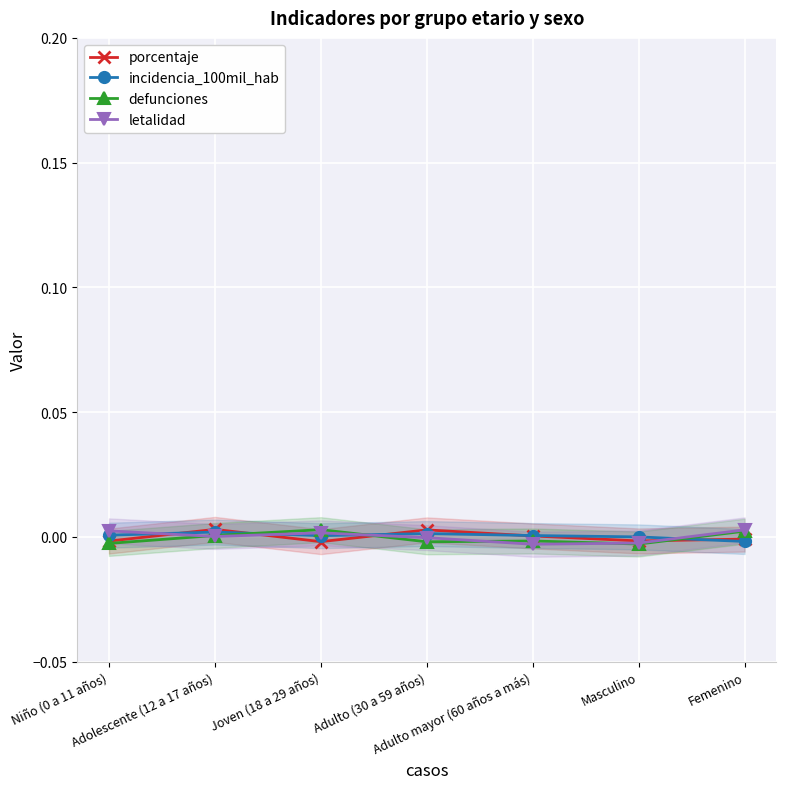

Which series ends up on top after the final intersection of porcentaje and letalidad?

letalidad